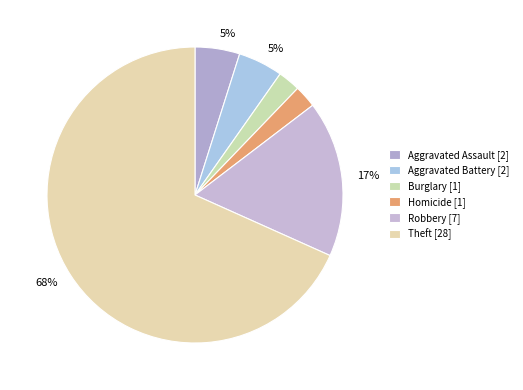

How many slices are in this pie chart?

6